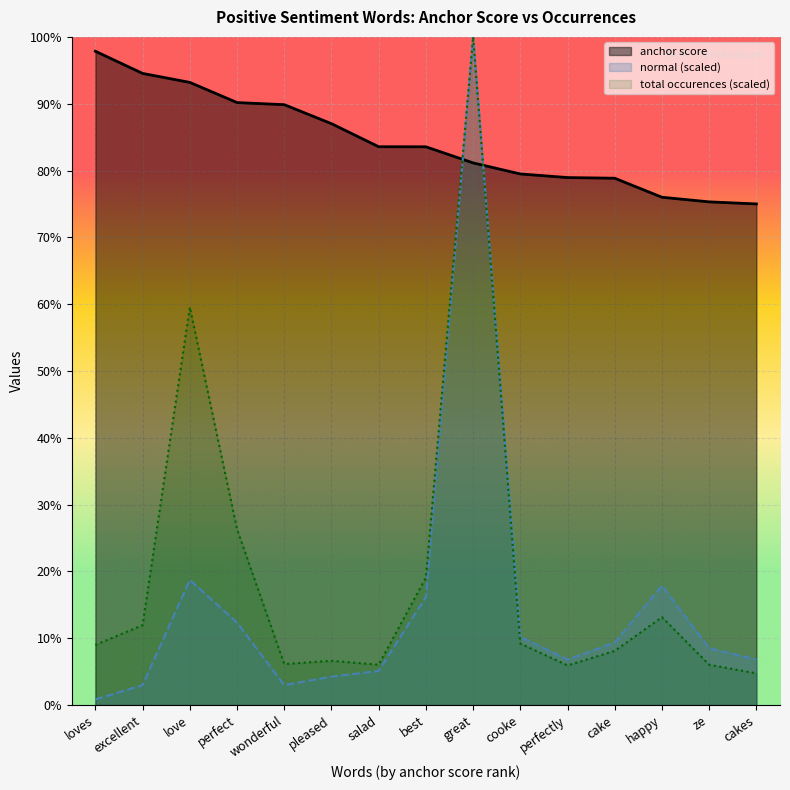

How many distinct data groups are displayed?

3